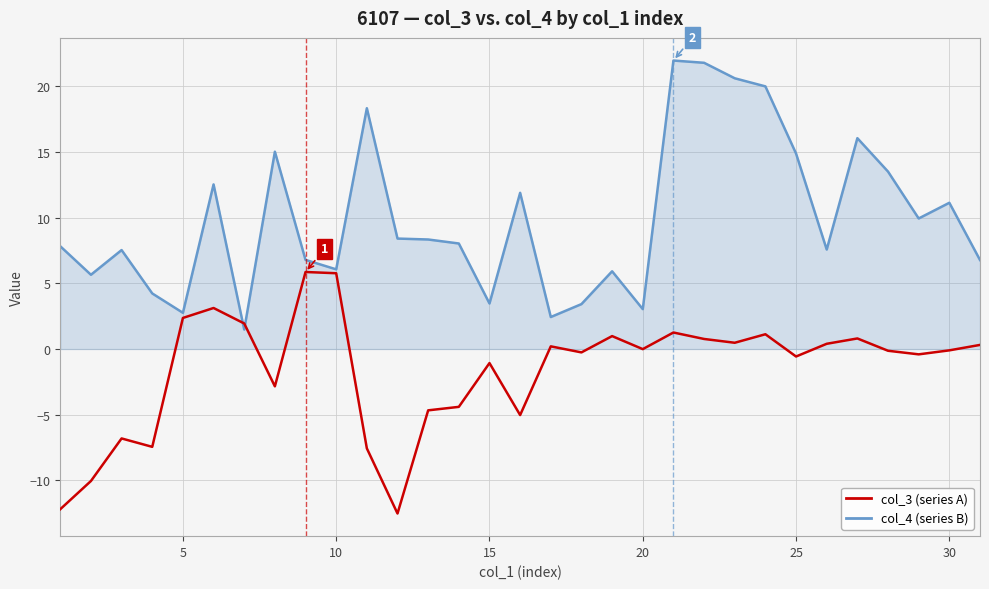

What is the smallest value displayed?

-12.5